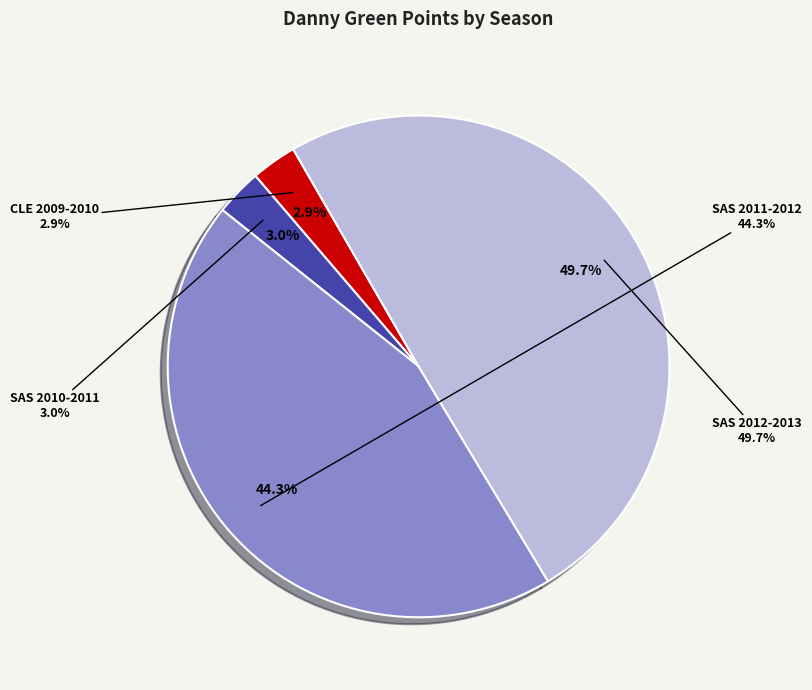

Which has a higher value, SAS 2011-2012 or CLE 2009-2010?

SAS 2011-2012